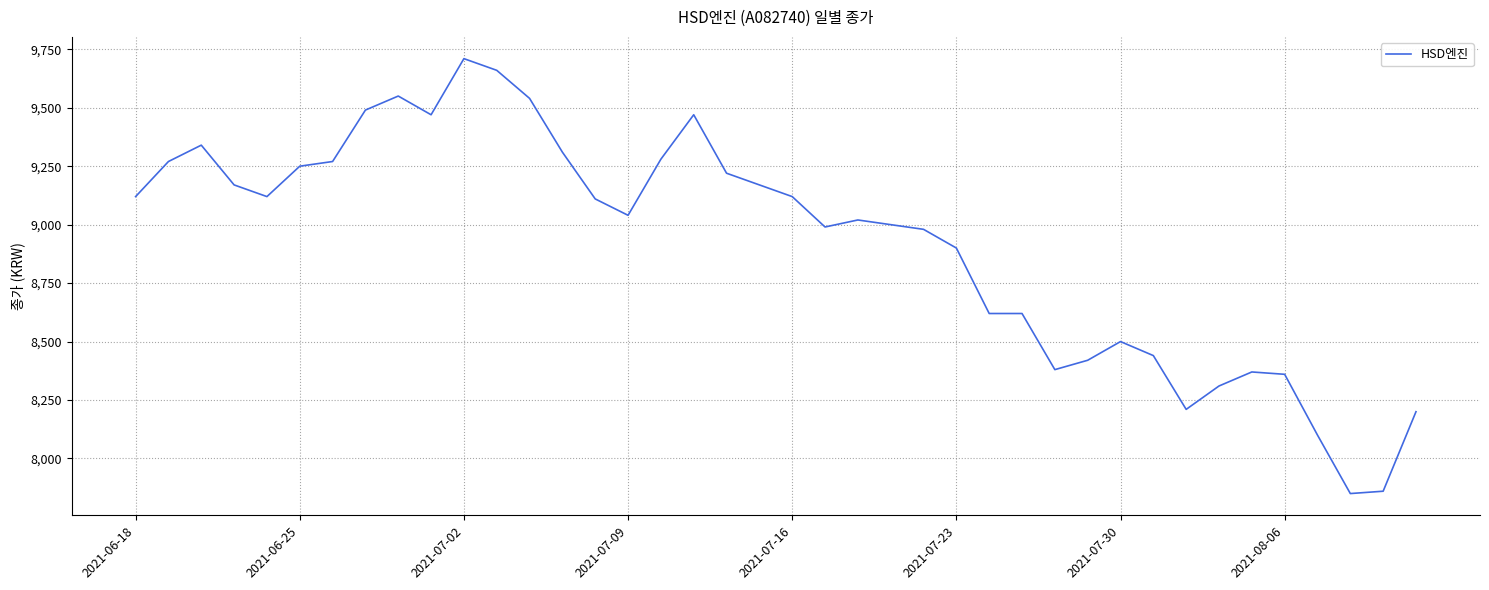

What is the greatest value displayed?

9710